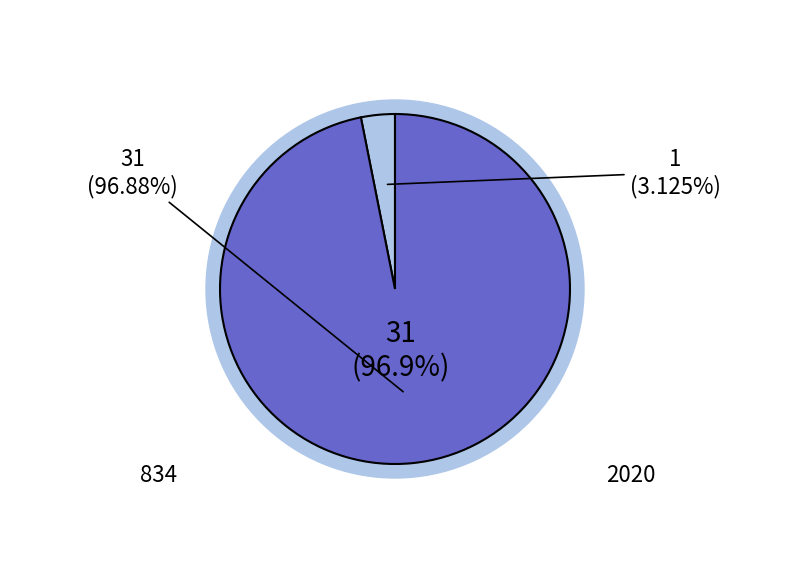

To the nearest percent, what is the difference between the largest and smallest slice percentages?

94%